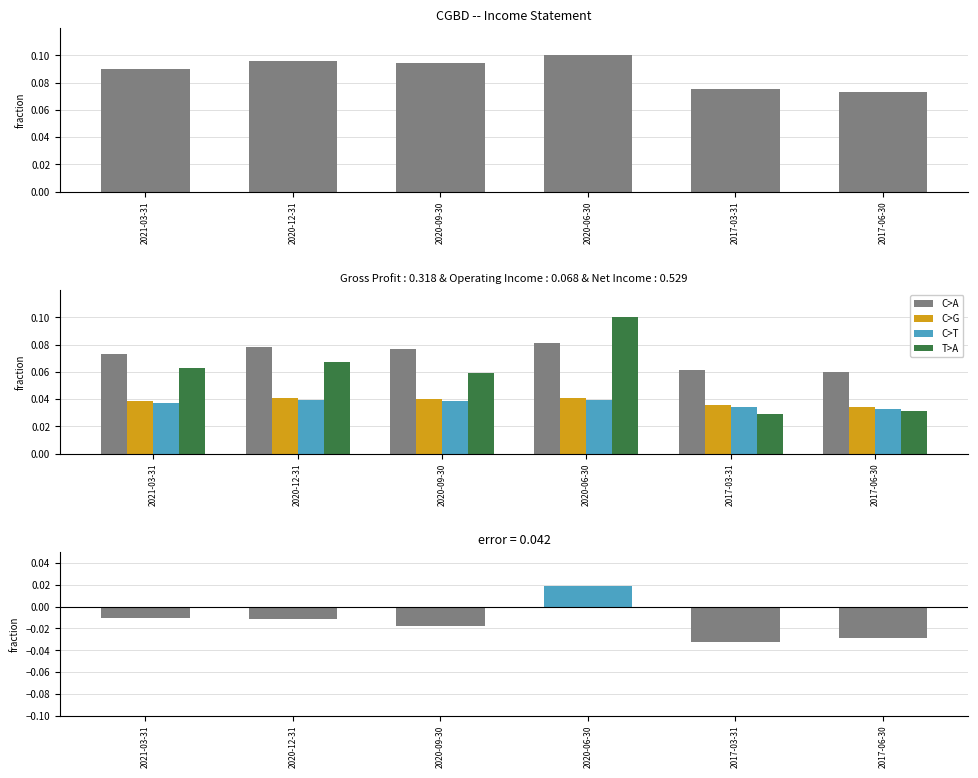

What is the maximum value shown in the chart?

0.1